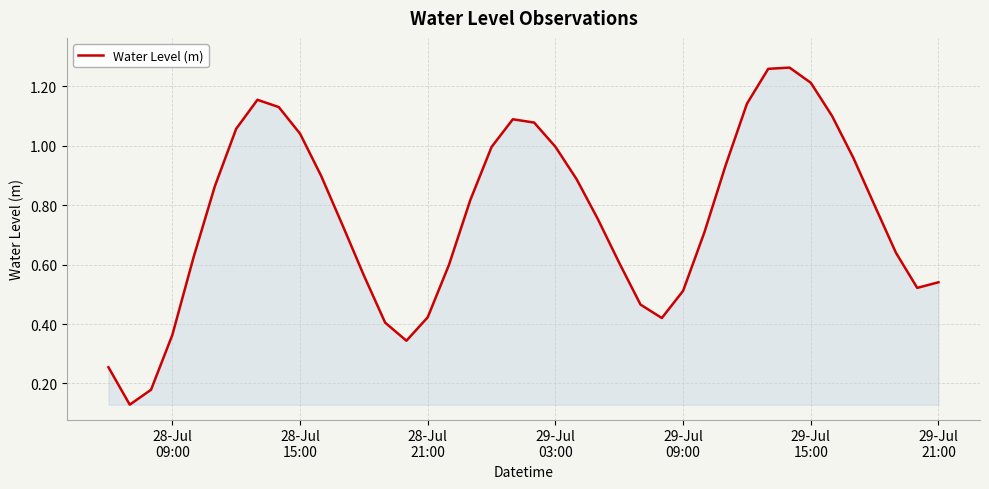

What is the maximum value shown in the chart?

1.3